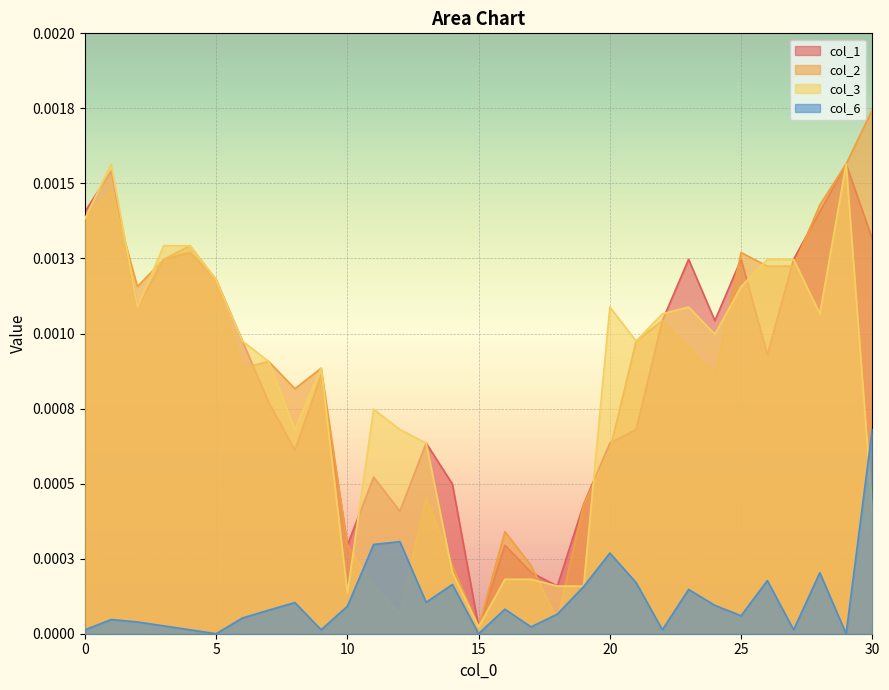

Between which two adjacent categories do col_6 and col_3 first intersect?

29 and 30